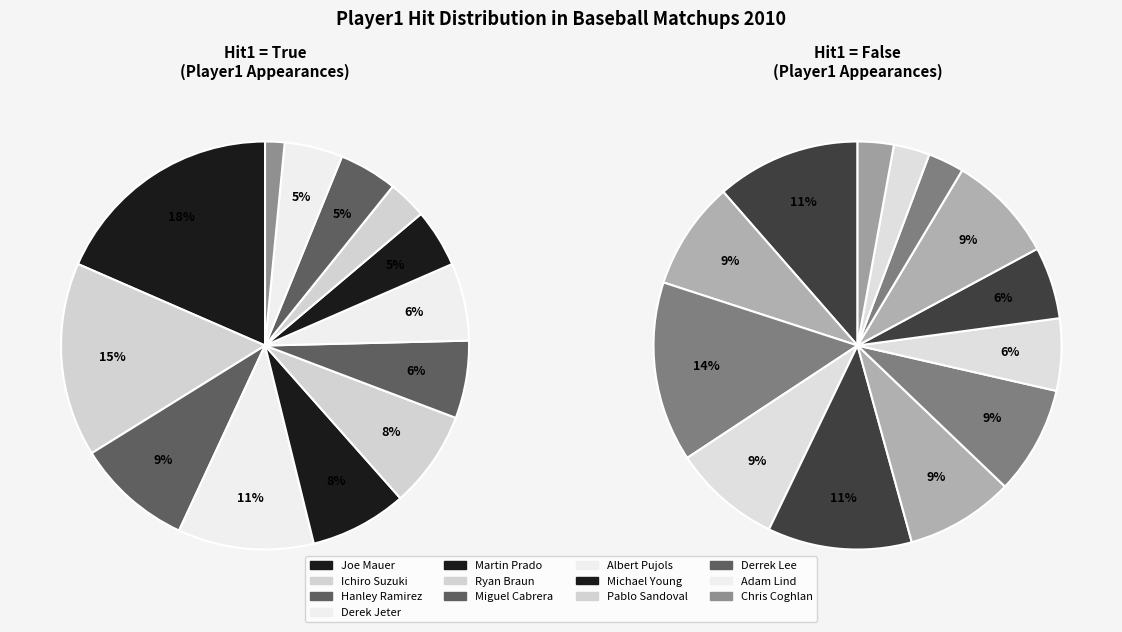

Does Derek Jeter account for over 50% of the chart?

No